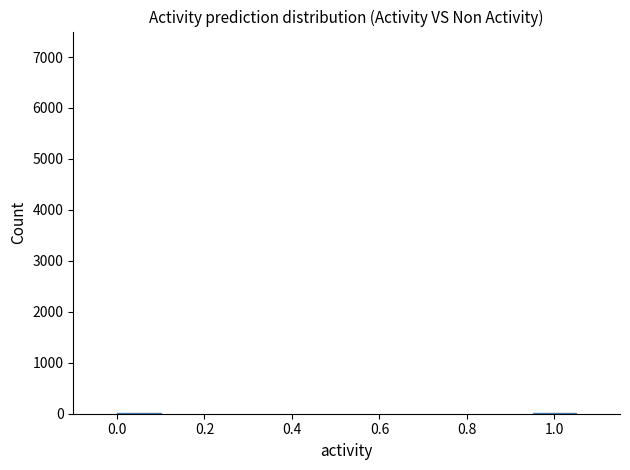

How many values are between 8 and 12?

2